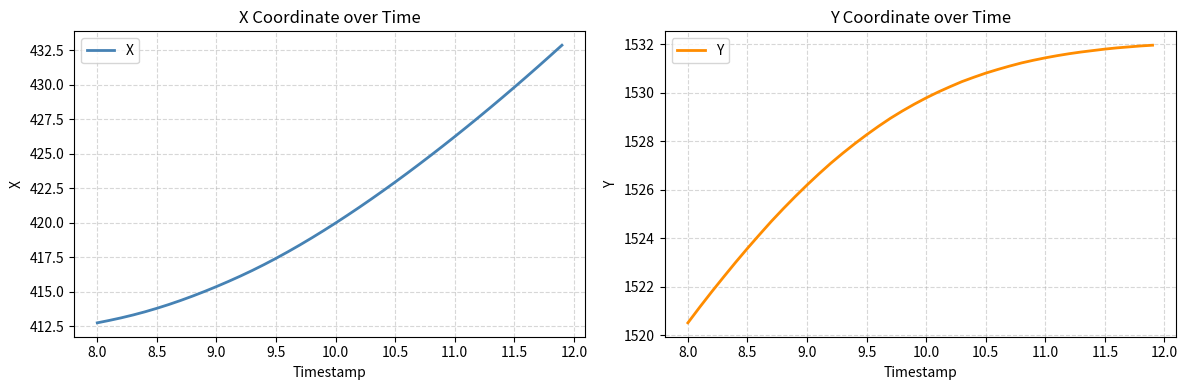

What is the highest value of the X series?

432.9